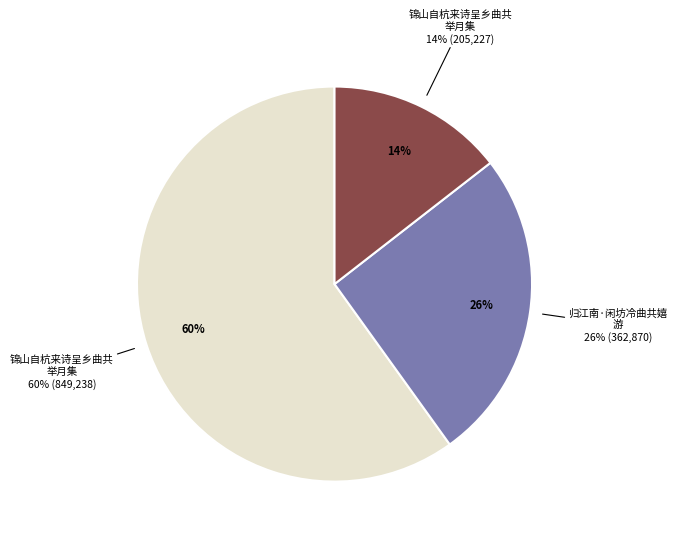

To the nearest percent, what is the difference between the 锦山自杭来诗呈乡曲共举月集 and 归江南·闲坊冷曲共嬉游 slice percentages?

11%